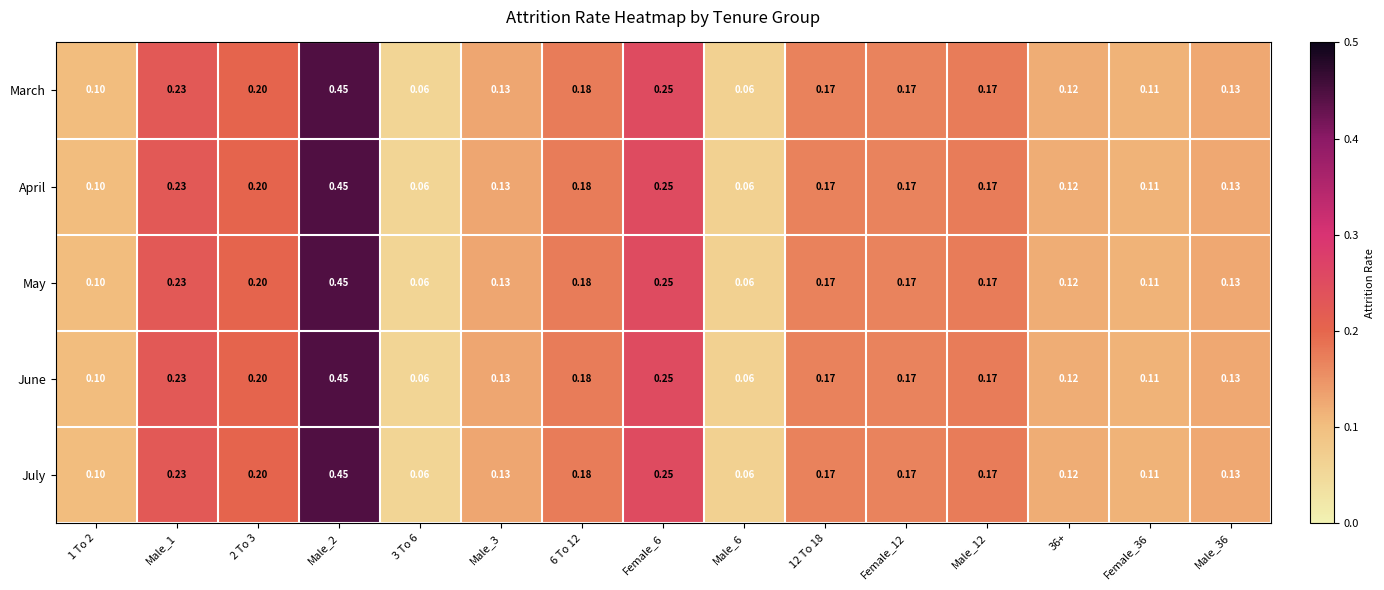

Is the value of June at 6 To 12 greater than the value of May at Female_36?

Yes